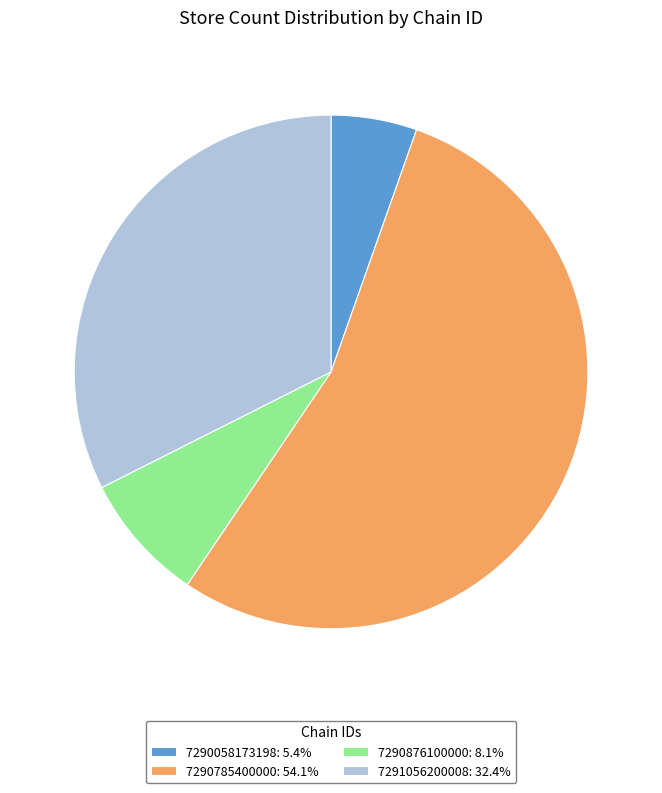

Does any single category account for the majority?

Yes